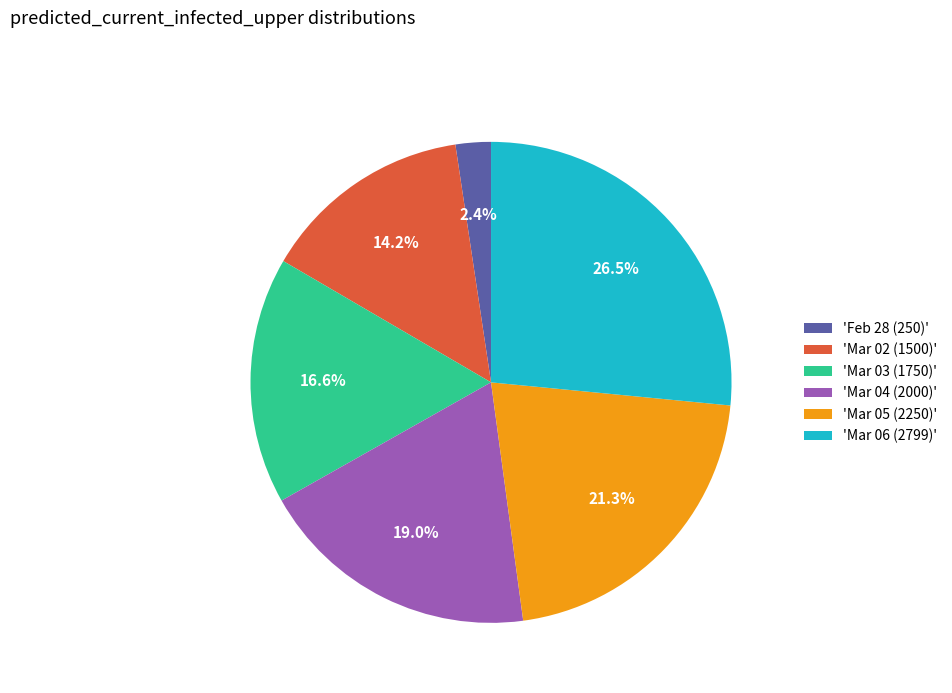

Does 'Mar 05 (2250)' represent more than half of the total?

No